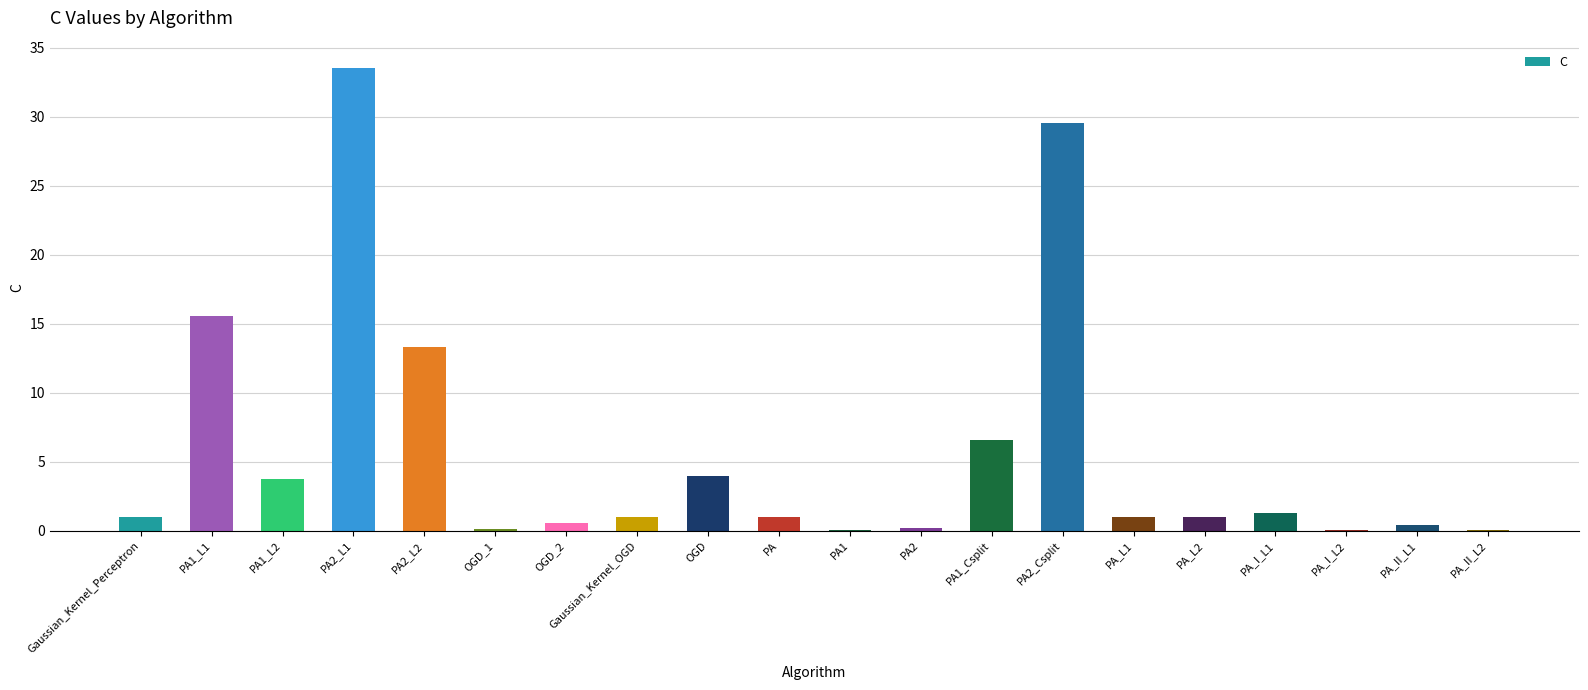

The value at Gaussian_Kernel_Perceptron is 1.0. True or false?

True